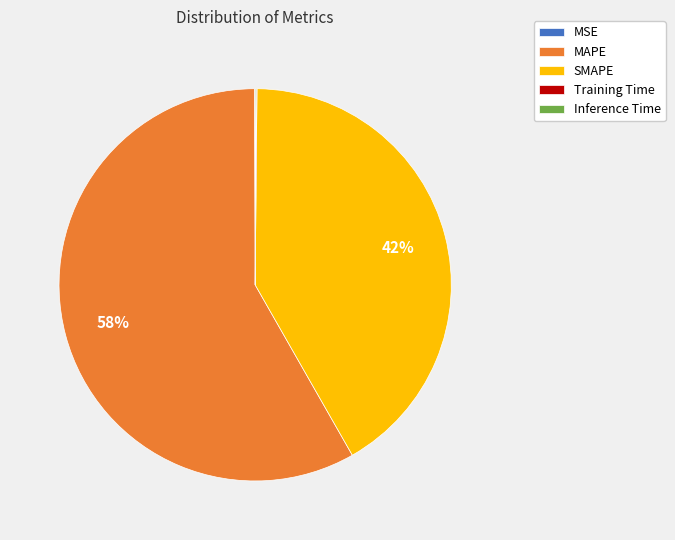

True or false: SMAPE accounts for 55% of the total.

False